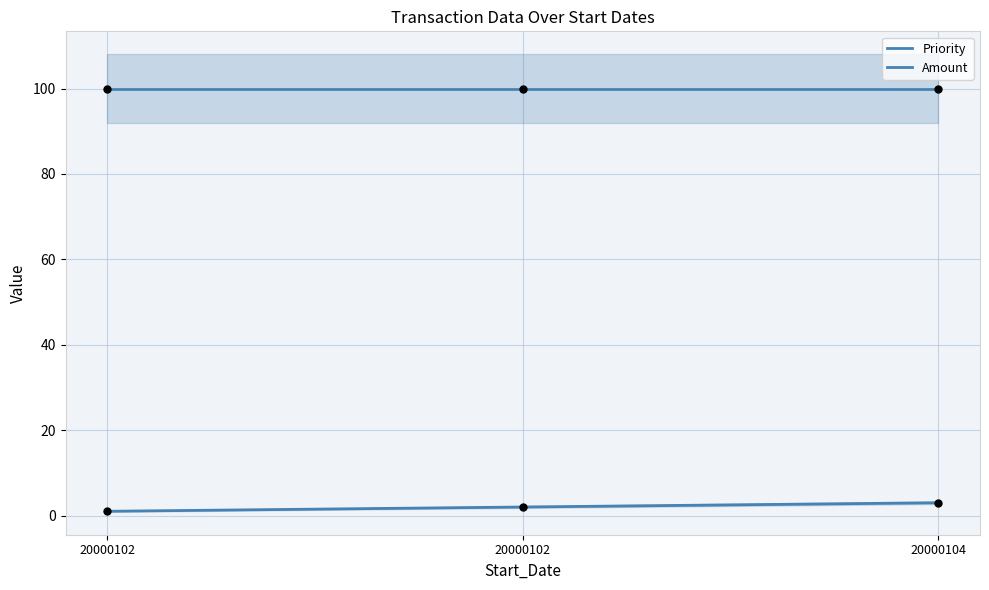

Which has a higher value, 20000102 or 20000102?

20000102